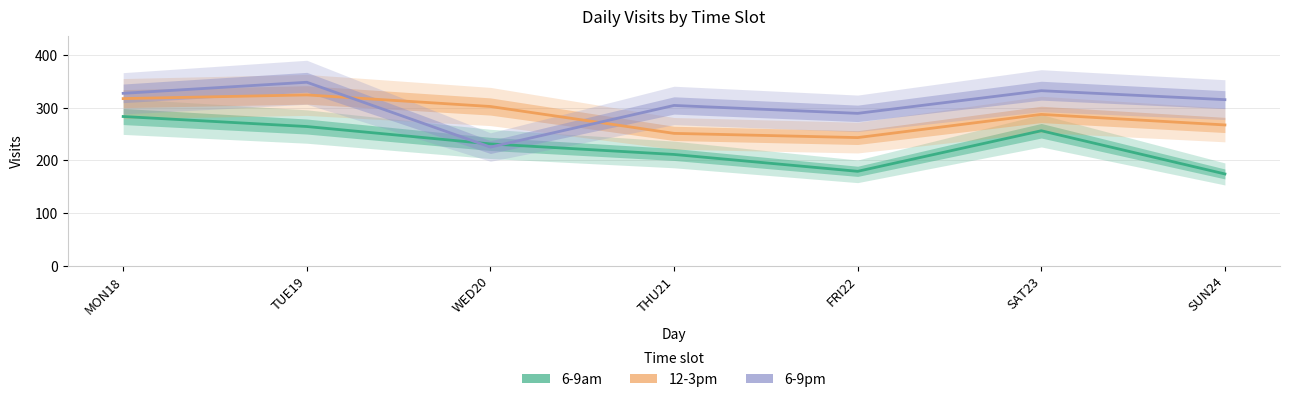

What is the minimum value for 6-9am?

174